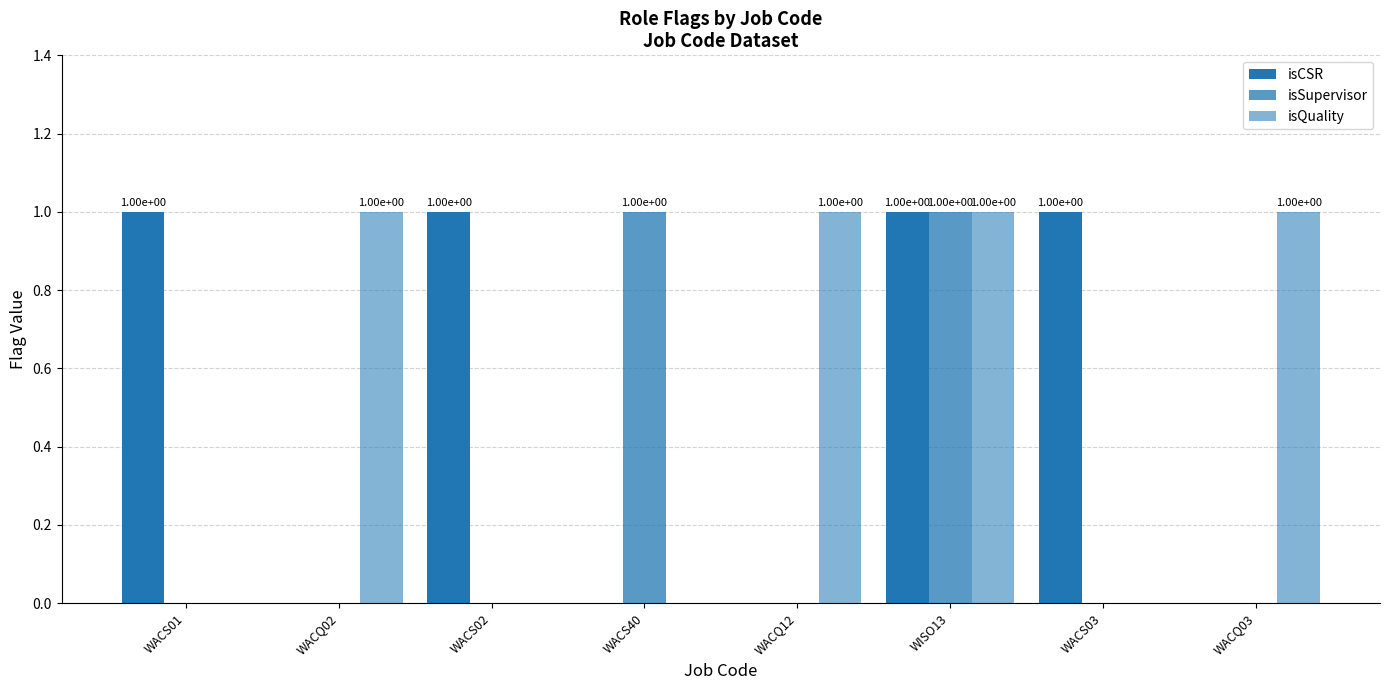

What is the difference between the maximum and minimum values in the isQuality series?

1